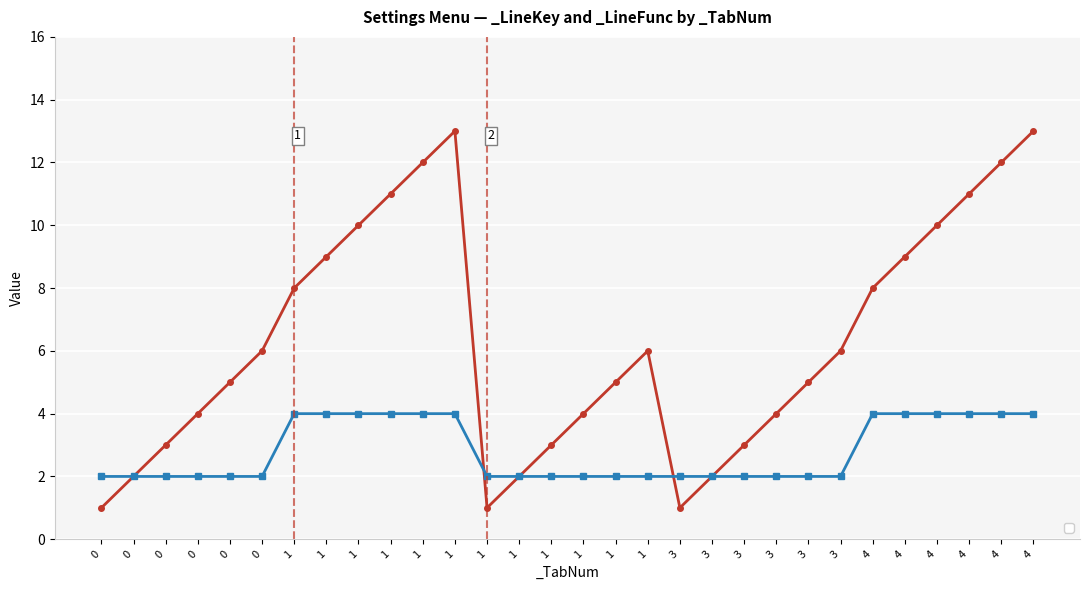

Reading right to left, extract all data points from this chart.

_LineKey: 13	12	11	10	9	8	6	5	4	3	2	1	6	5	4	3	2	1	13	12	11	10	9	8	6	5	4	3	2	1
_LineFunc: 4	4	4	4	4	4	2	2	2	2	2	2	2	2	2	2	2	2	4	4	4	4	4	4	2	2	2	2	2	2